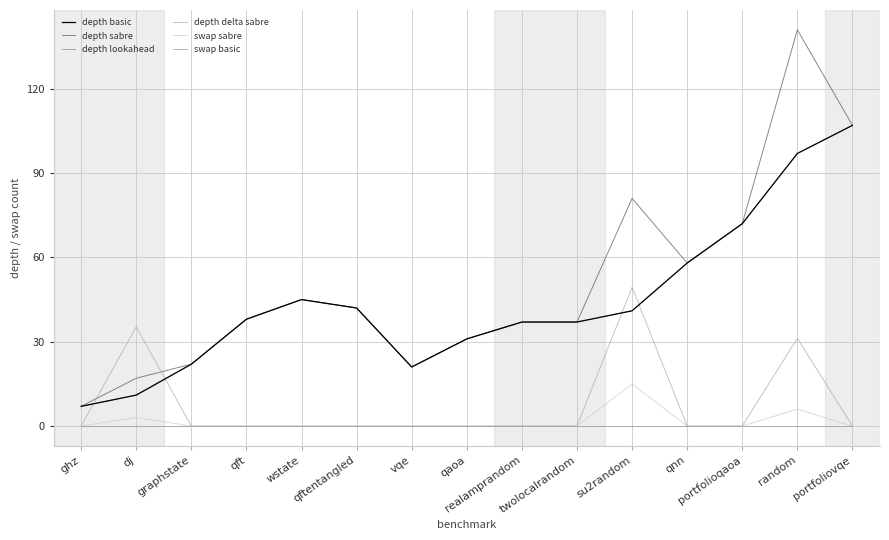

Which has a higher value, vqe or ghz?

vqe